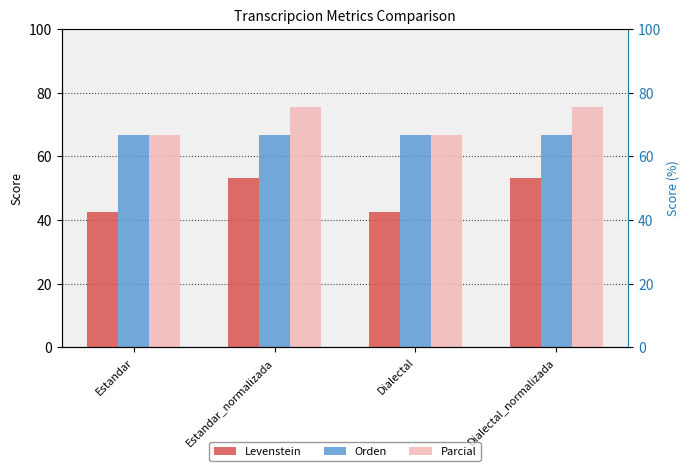

Are the bars horizontal?

No